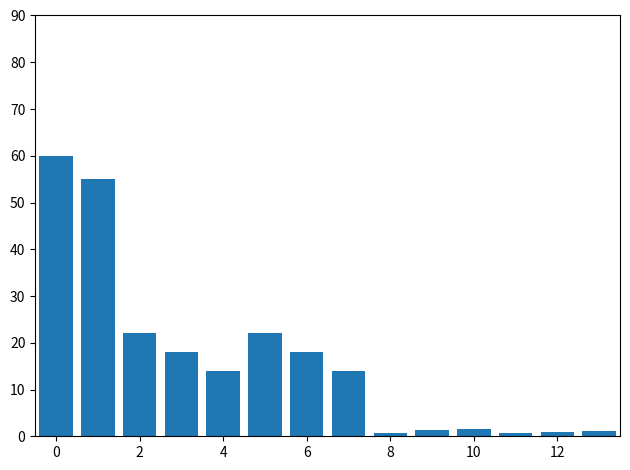

What is the difference between the second highest and second lowest values?

54.2